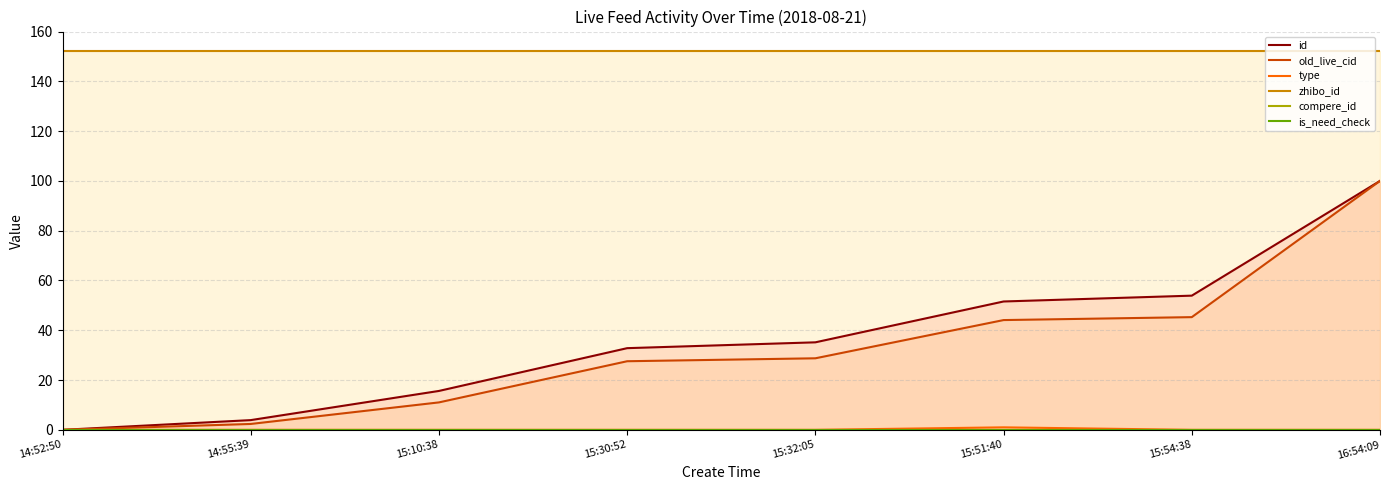

What is the sum of the id values at 14:52:50 and 15:32:05?

35.2